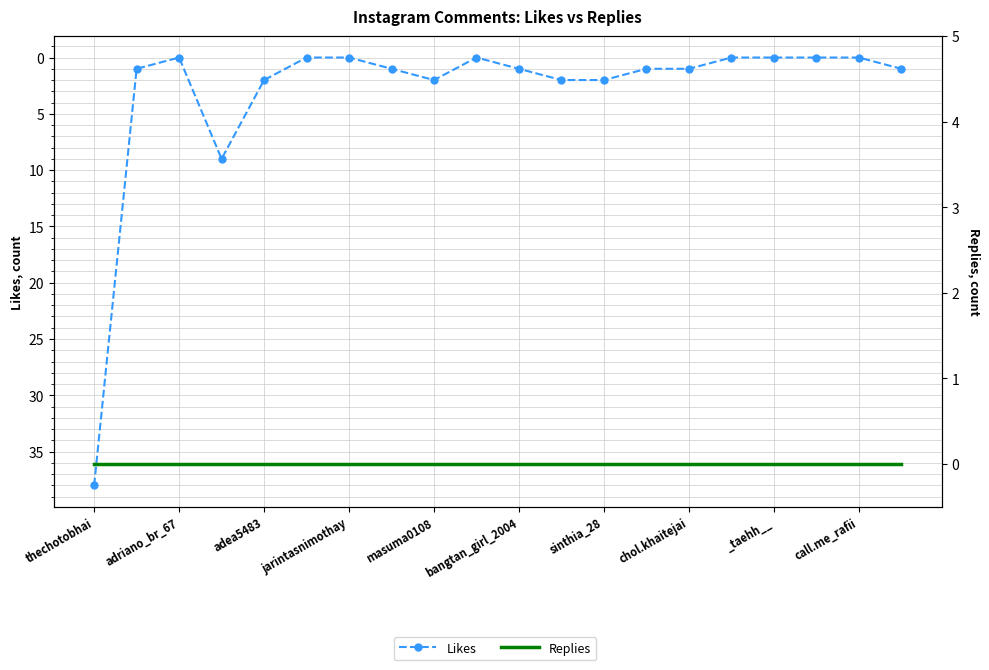

Which series changed the most between adriano_br_67 and call.me_rafii?

Likes